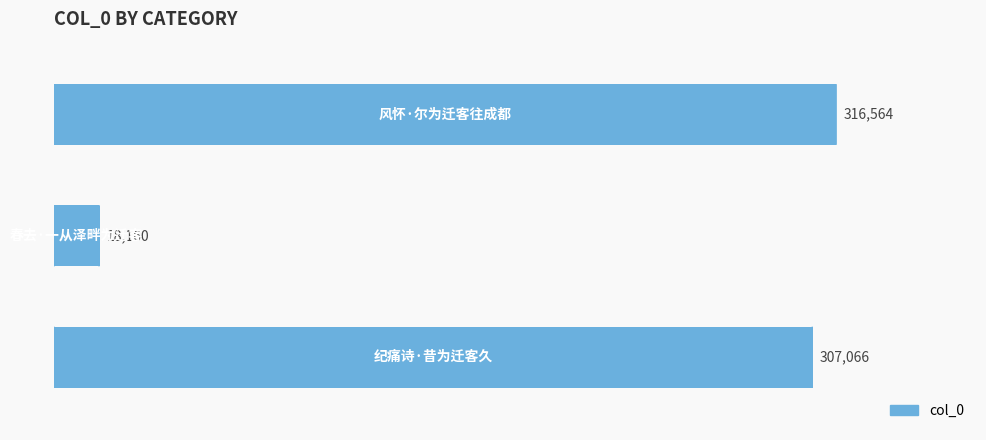

How many bars are there in total?

3